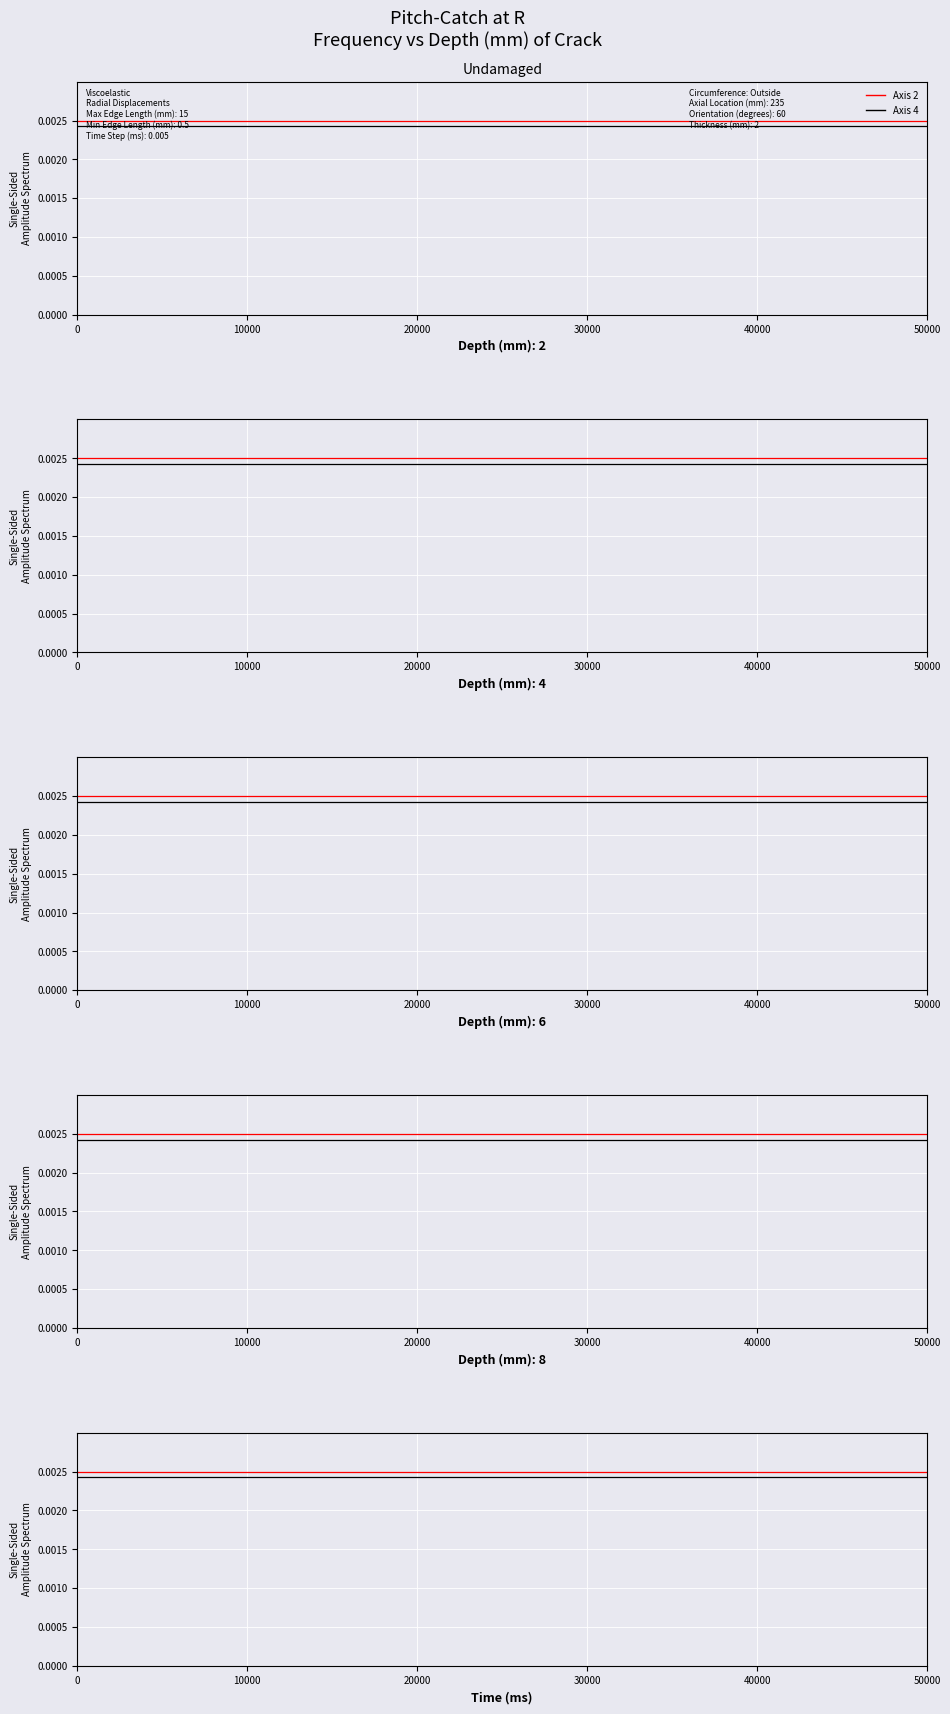

Which series changed the most between 0 and 50000?

Axis 2